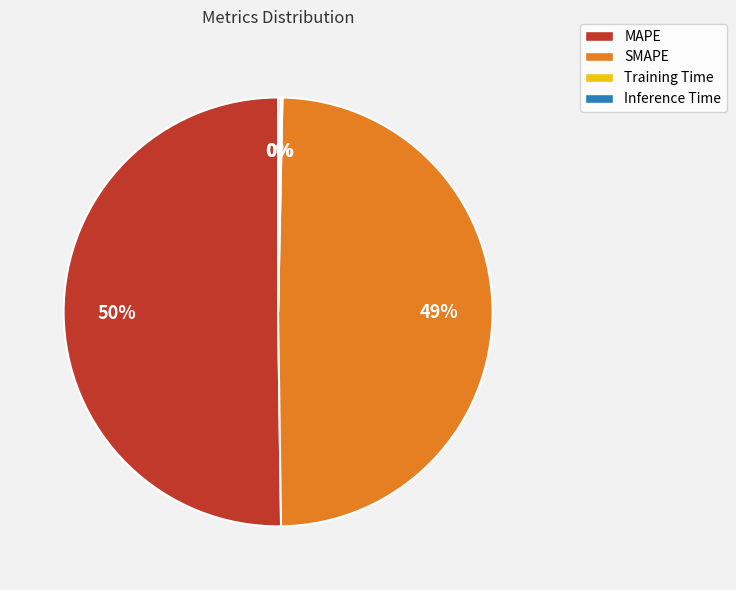

To the nearest percent, what is the combined percentage of MAPE and SMAPE?

100%